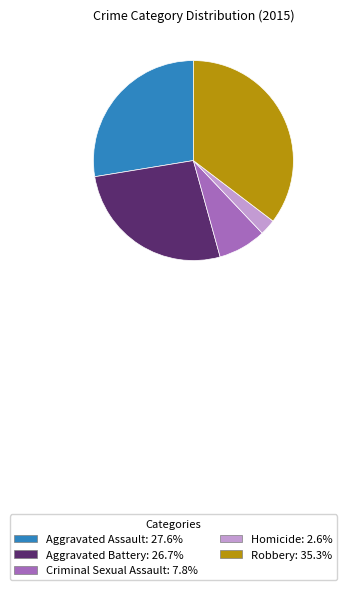

Which has a higher value, Aggravated Assault or Aggravated Battery?

Aggravated Assault